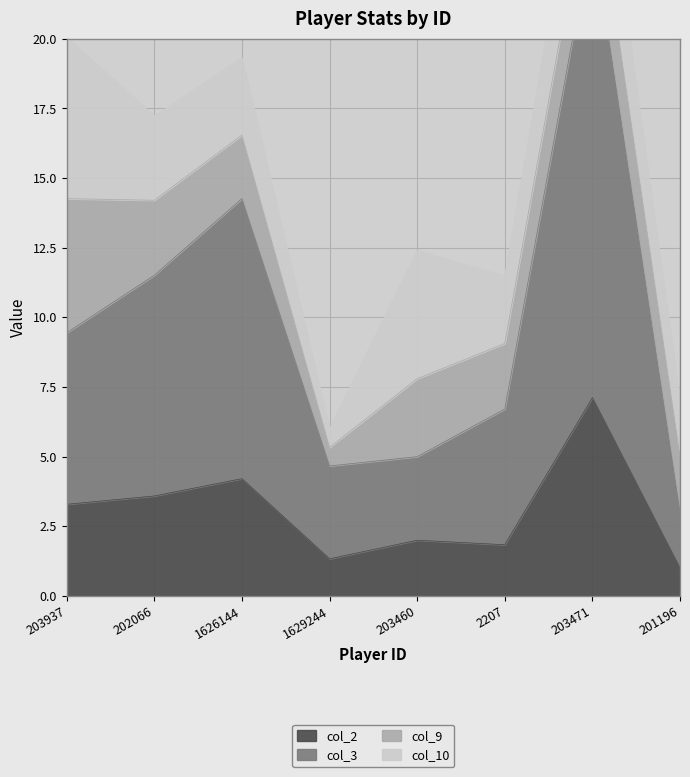

What is the difference between the maximum and minimum values in the col_2 series?

6.1